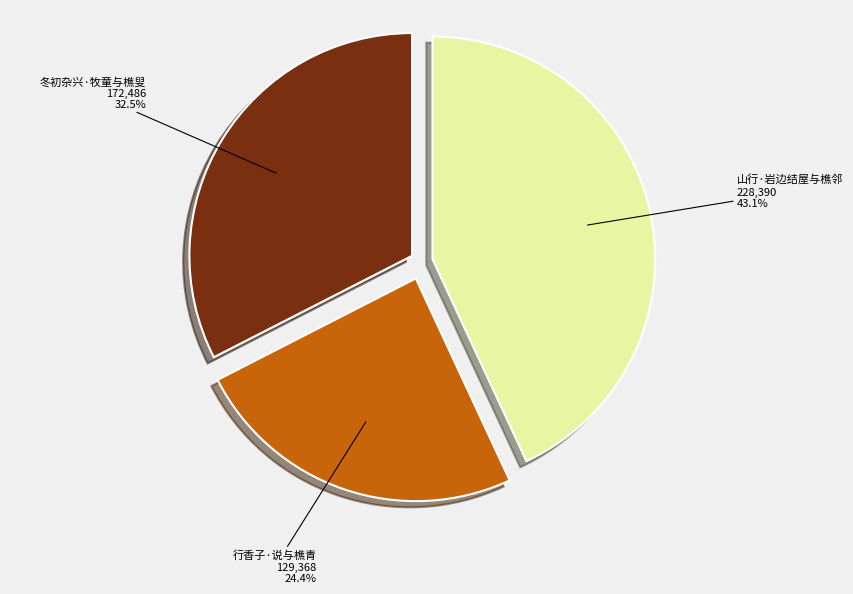

Which has a higher value, 冬初杂兴·牧童与樵叟 or 山行·岩边结屋与樵邻?

山行·岩边结屋与樵邻